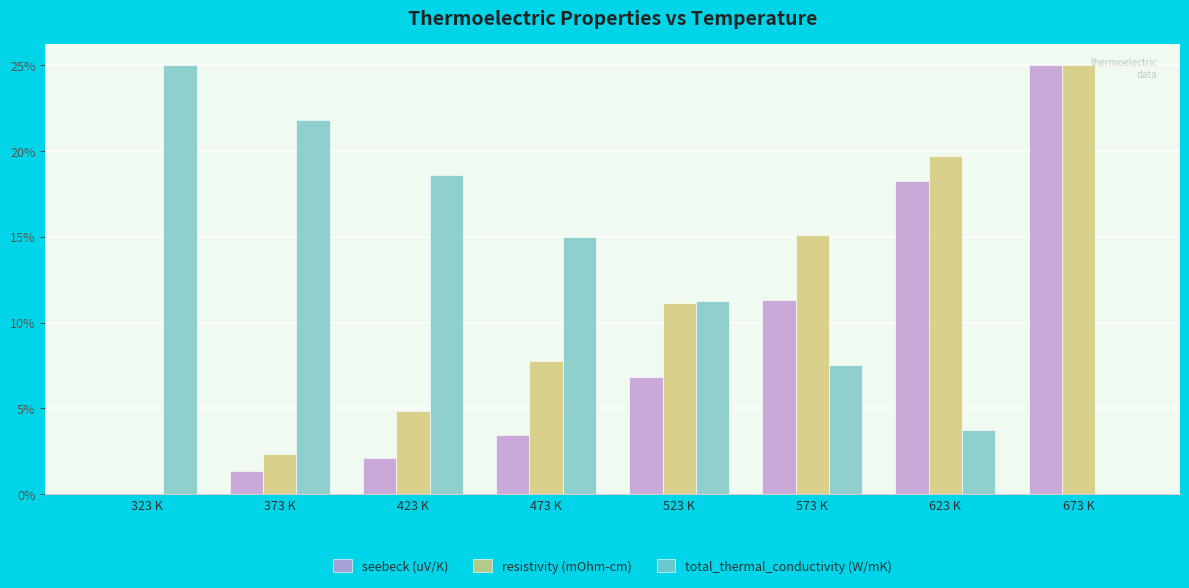

Reading right to left, list all the values displayed in this chart.

seebeck (uV/K): 673 K=25.0	623 K=18.3	573 K=11.3	523 K=6.8	473 K=3.4	423 K=2.1	373 K=1.3	323 K=0.0
resistivity (mOhm-cm): 673 K=25.0	623 K=19.7	573 K=15.1	523 K=11.1	473 K=7.8	423 K=4.9	373 K=2.3	323 K=0.0
total_thermal_conductivity (W/mK): 673 K=0.0	623 K=3.7	573 K=7.5	523 K=11.2	473 K=15.0	423 K=18.6	373 K=21.8	323 K=25.0